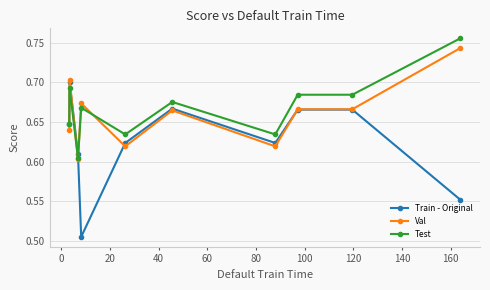

Rank the series by their average value, from lowest to highest.

Train - Original, Val, Test